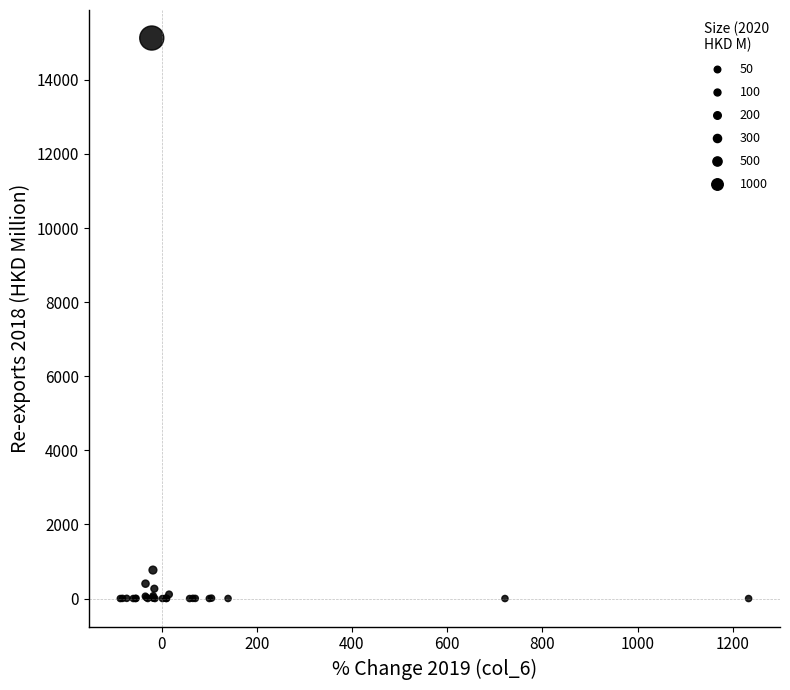

What Y value in the scatter plot is closest to 7564?

768.8